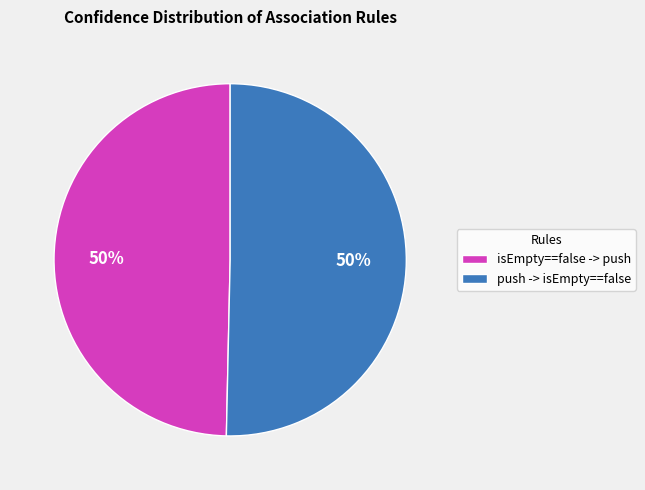

To the nearest percent, what percentage of the pie is isEmpty==false -> push?

50%